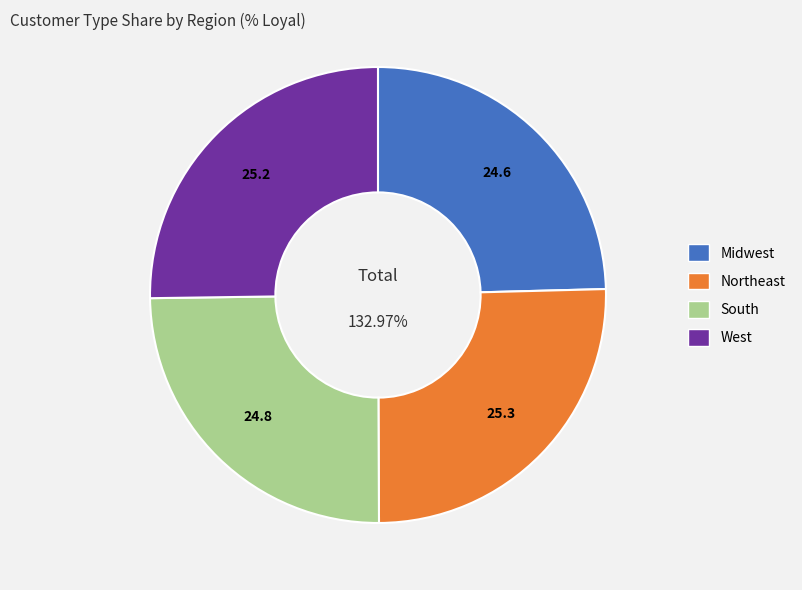

How much of the chart is everything except Northeast?

74.7%